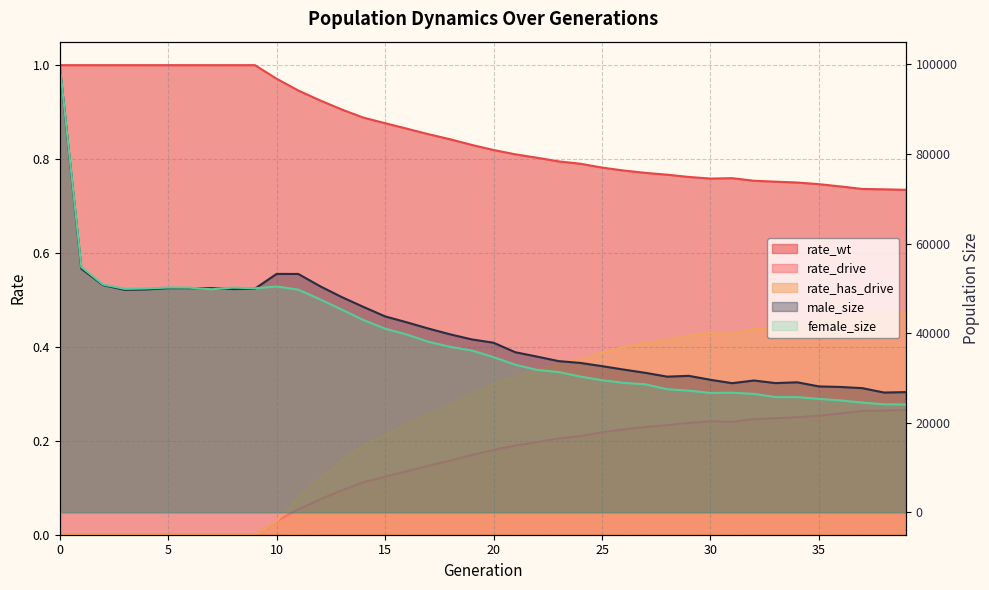

What is the value of the female_size point at the 8th from the left?

49783.0